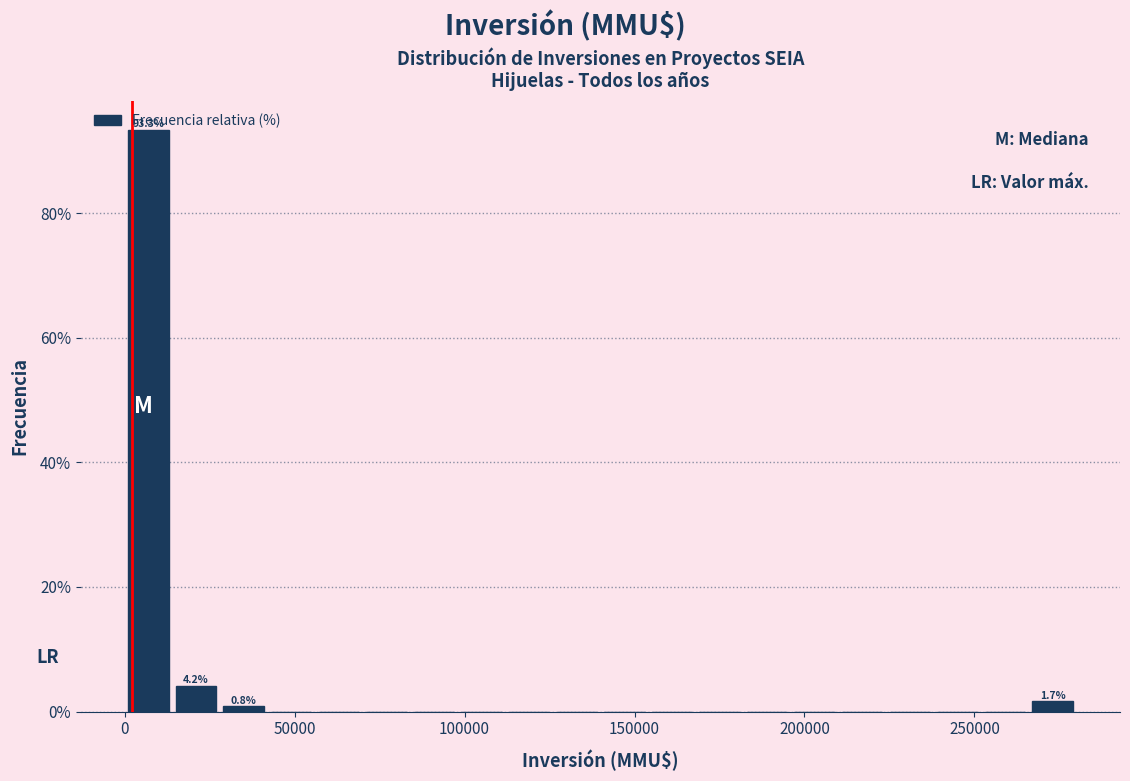

Around what value on the x-axis is the tallest bar? Give the approximate position of its centre, as read against the axis.

5000